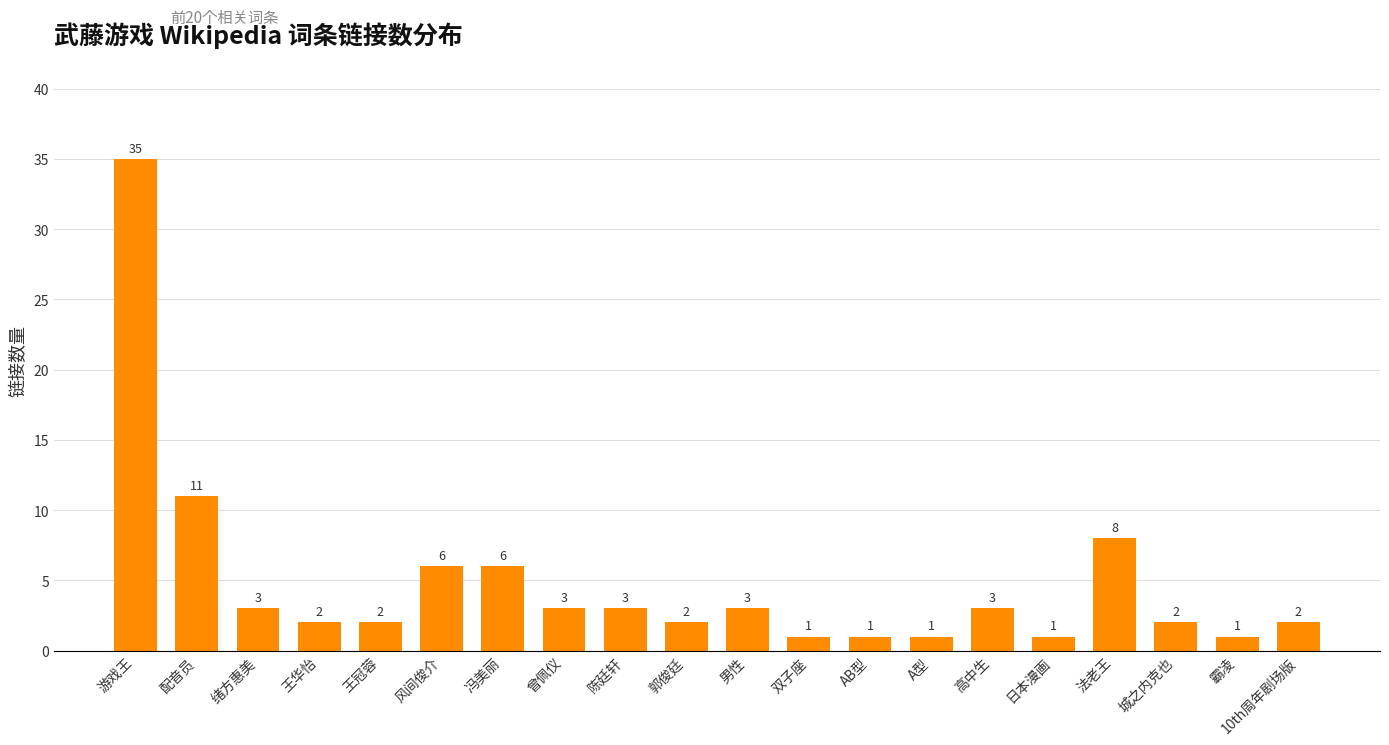

What is the difference between the values at 配音员 and 风间俊介?

5